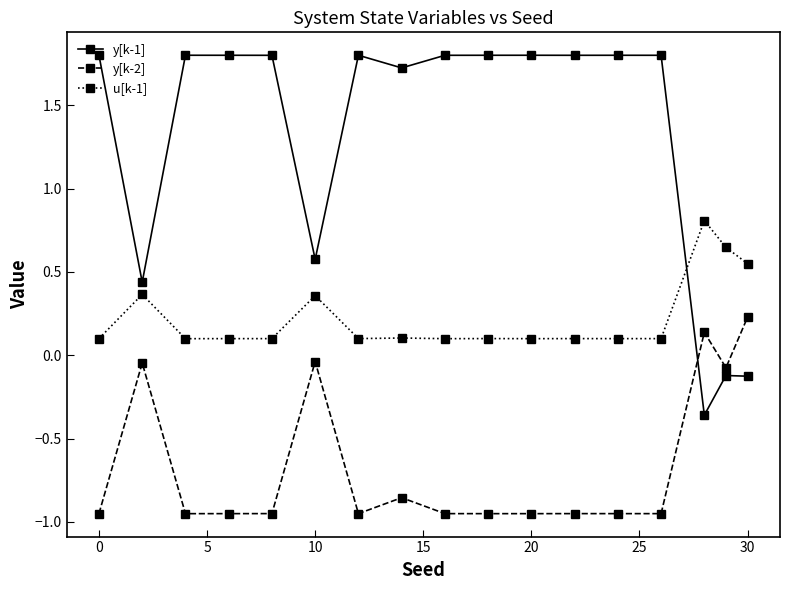

After their last crossing, which series has the higher values: y[k-1] or y[k-2]?

y[k-2]